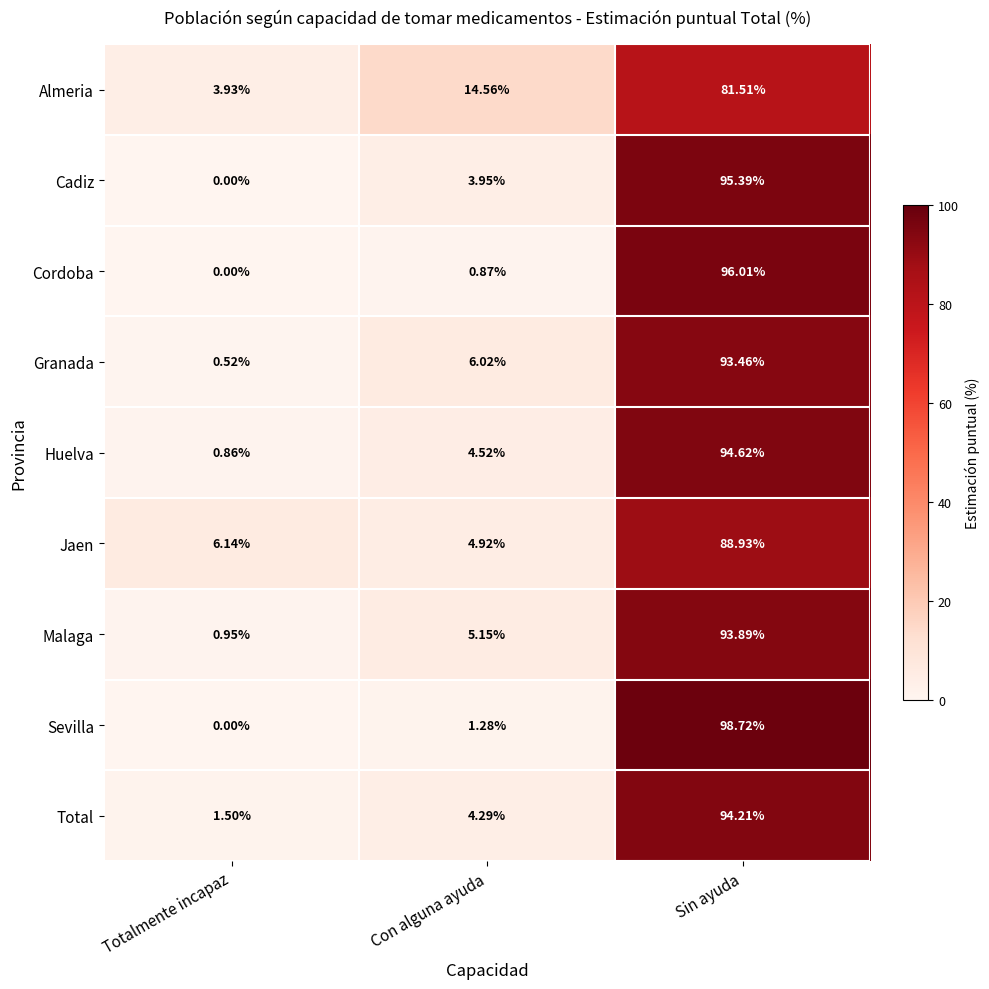

At which category does the chart reach its minimum across all series?

Totalmente incapaz